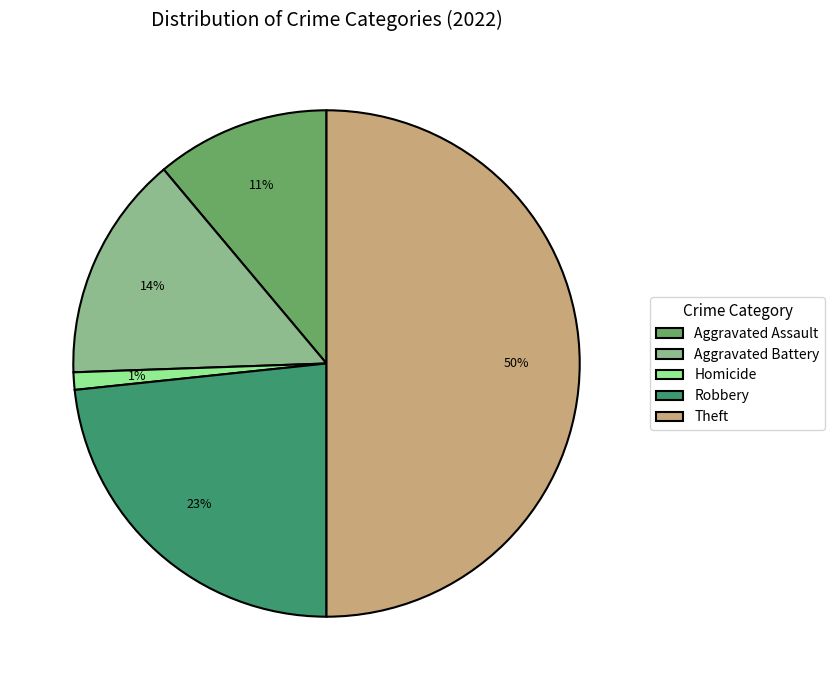

To the nearest percent, what is the average slice percentage?

20%